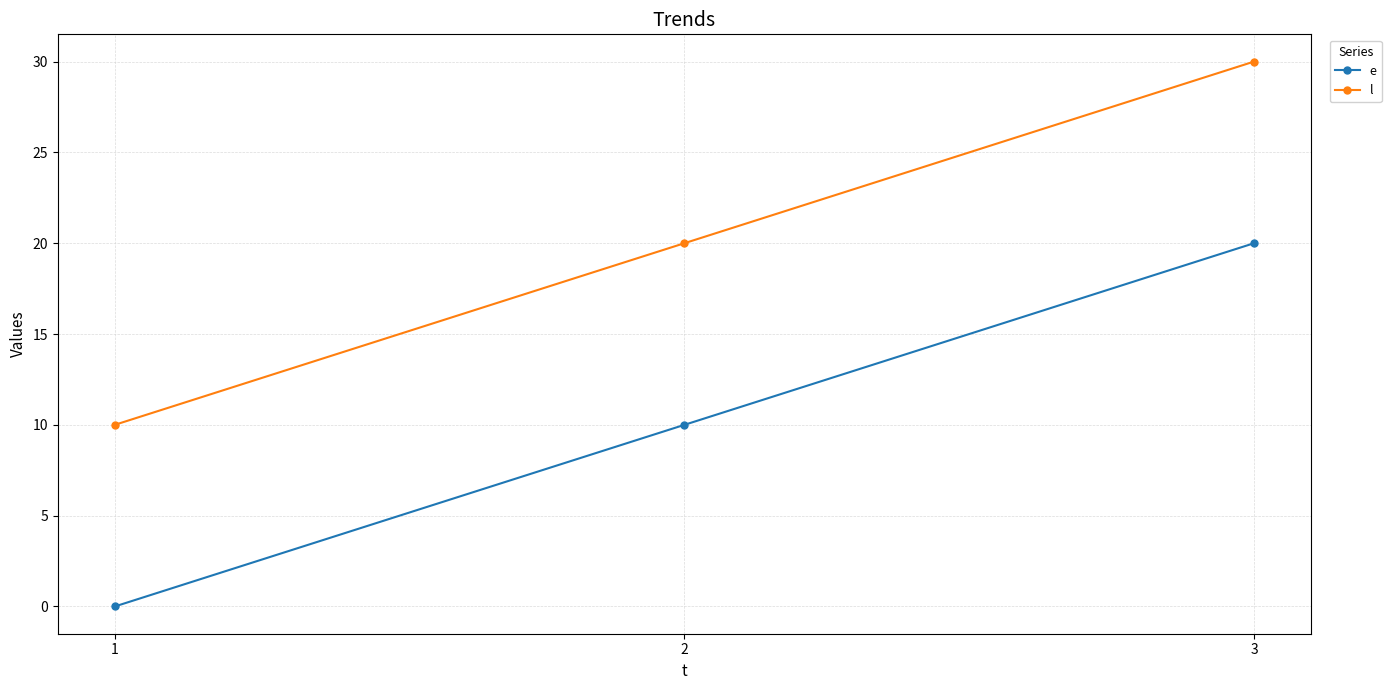

What is the difference between the maximum and minimum values in the e series?

20